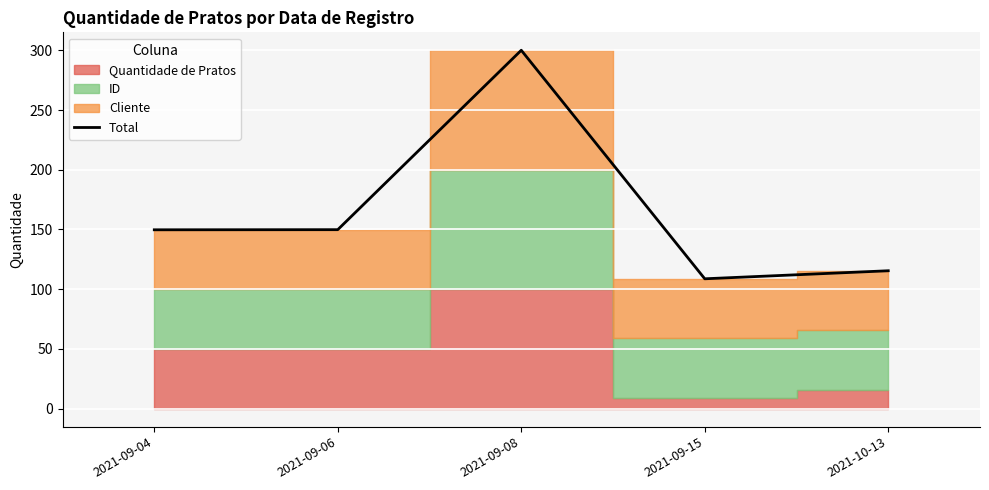

Rank the categories by value from highest to lowest.

2021-09-08, 2021-09-06, 2021-09-04, 2021-10-13, 2021-09-15